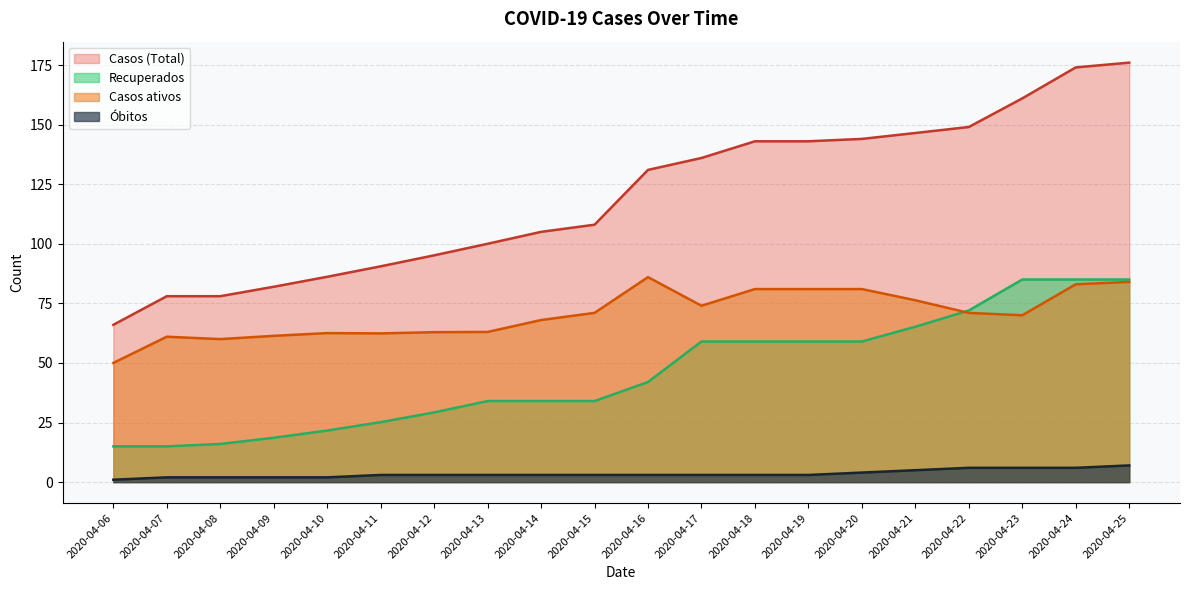

Rank the series by their average value, from highest to lowest.

Casos (Total), Casos ativos, Recuperados, Óbitos